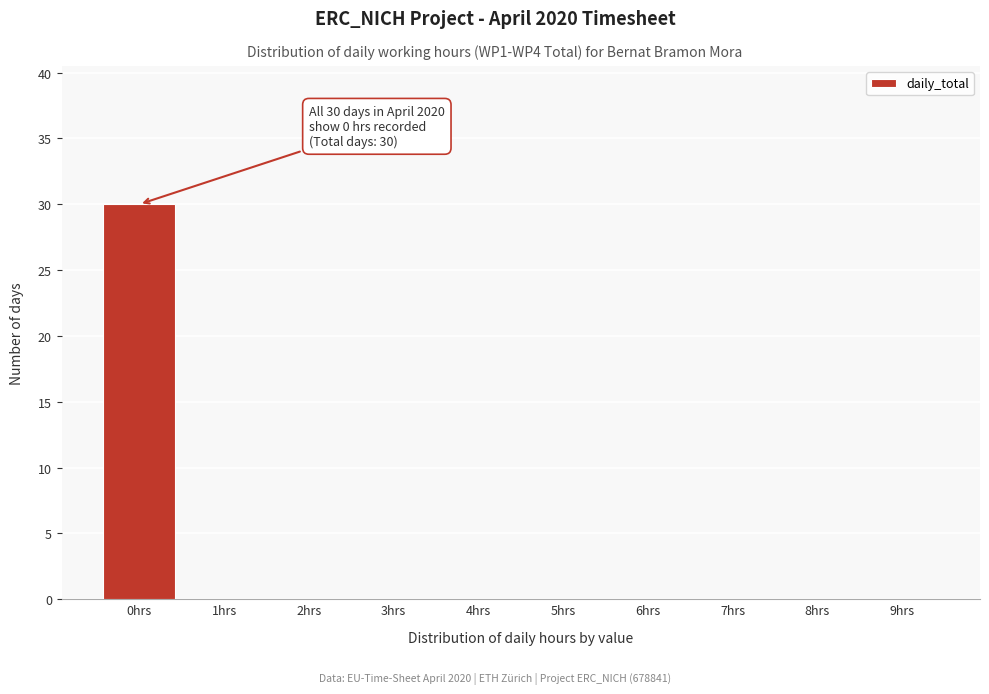

Reading left to right, transcribe all the data shown in this chart.

0hrs=30	1hrs=0	2hrs=0	3hrs=0	4hrs=0	5hrs=0	6hrs=0	7hrs=0	8hrs=0	9hrs=0